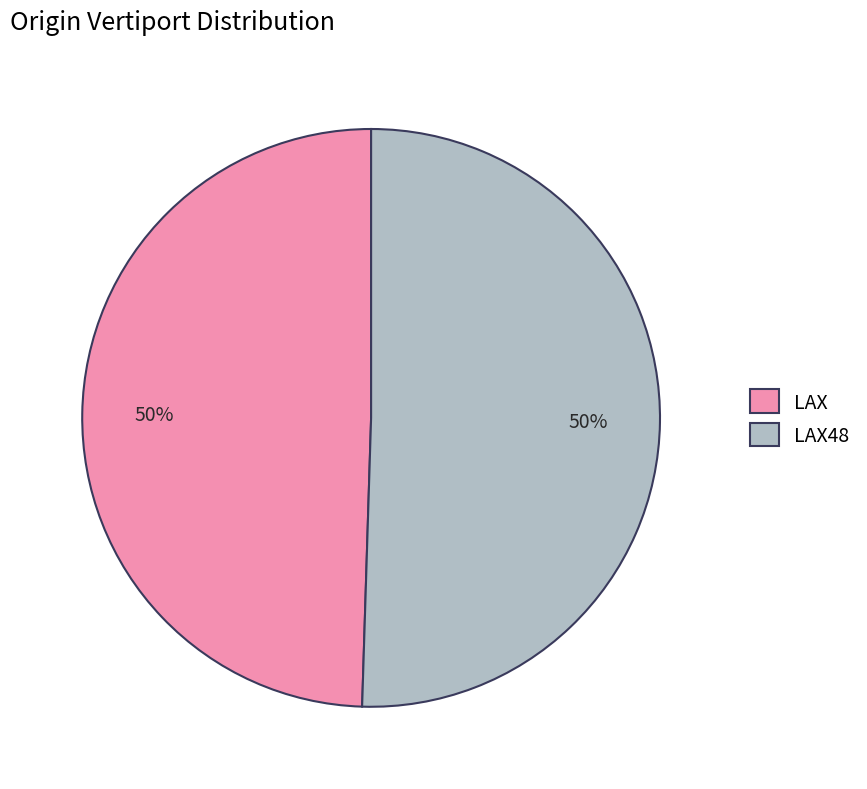

Is the sum of LAX and LAX48 greater than half?

Yes